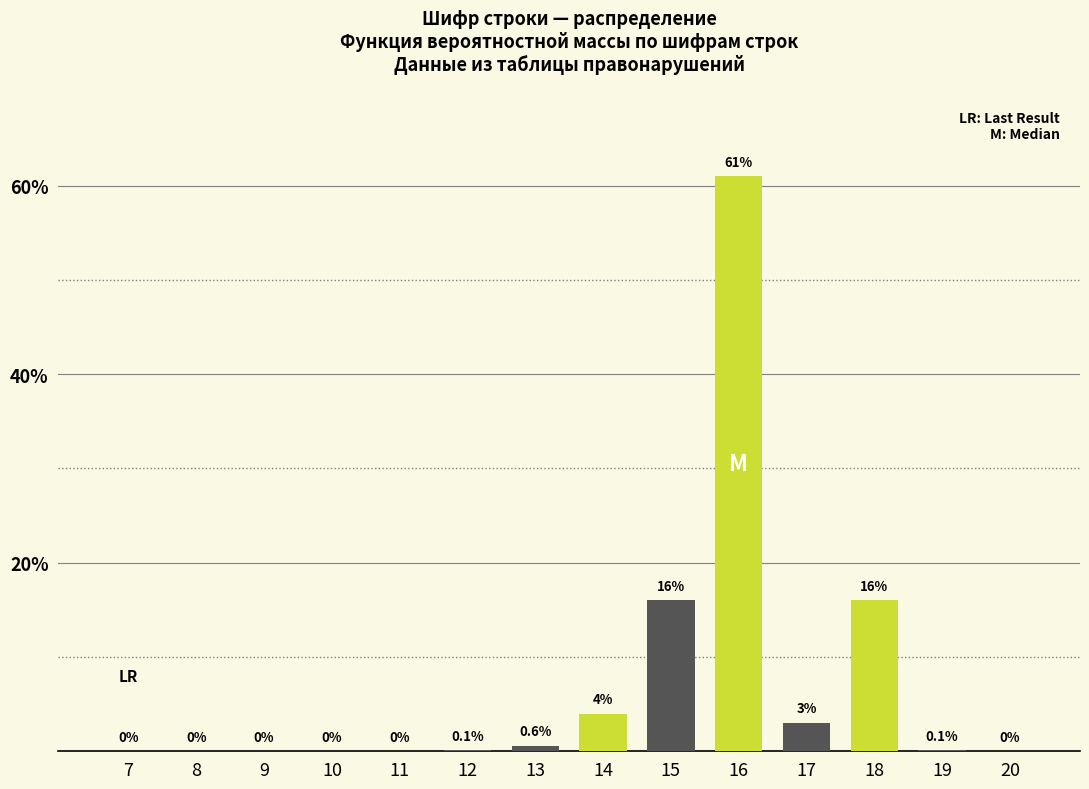

Reading left to right, transcribe all the data shown in this chart.

7=0.0	8=0.0	9=0.0	10=0.0	11=0.0	12=0.1	13=0.6	14=4.0	15=16.0	16=61.0	17=3.0	18=16.0	19=0.1	20=0.0